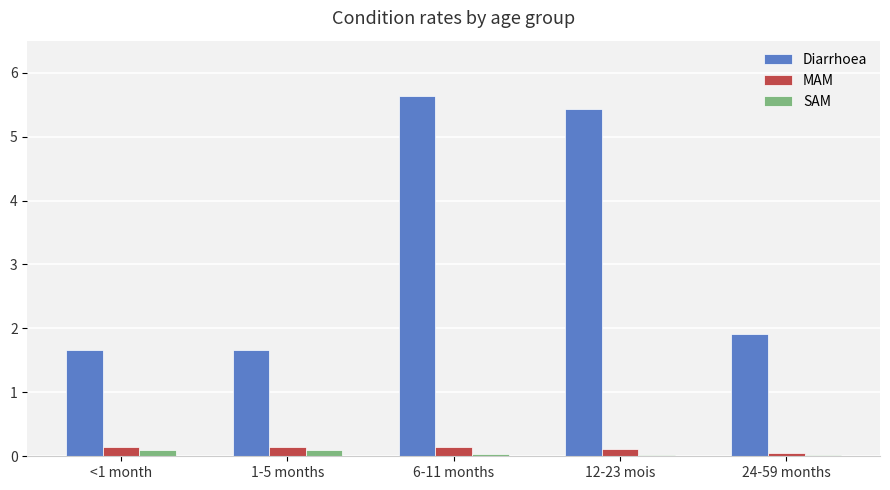

Which series has the largest total across all categories?

Diarrhoea